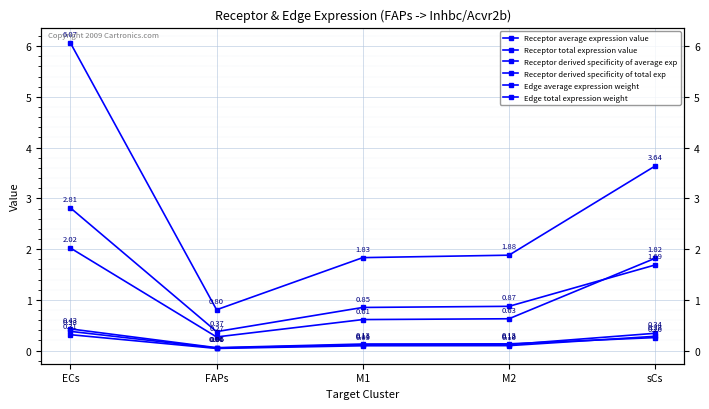

What position from the left is ECs?

1